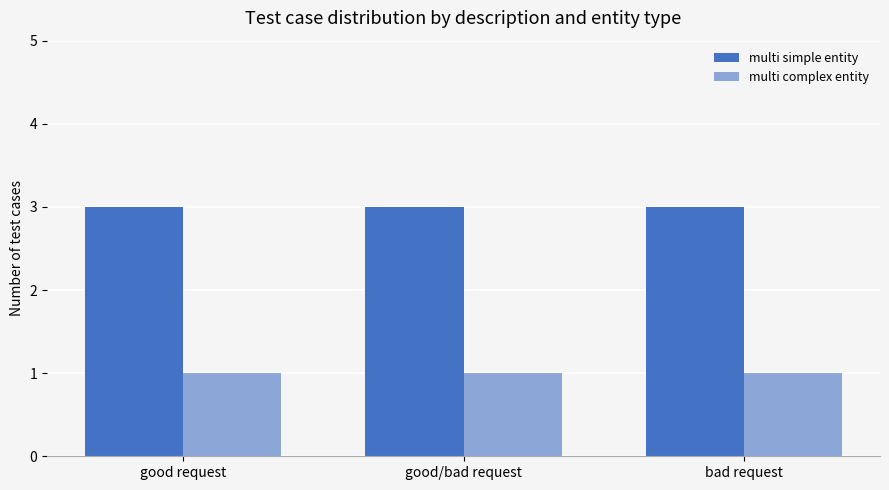

How many groups of bars are there?

3